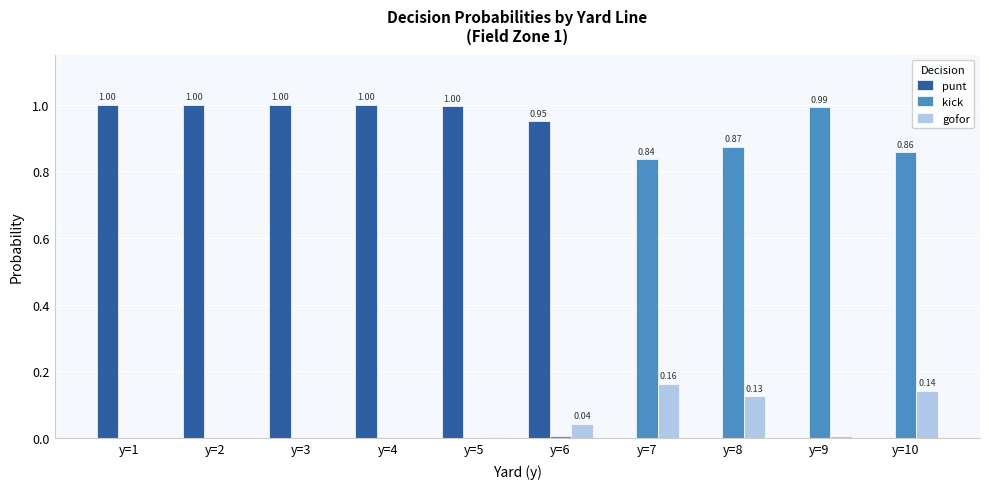

Which series has the largest total across all categories?

punt